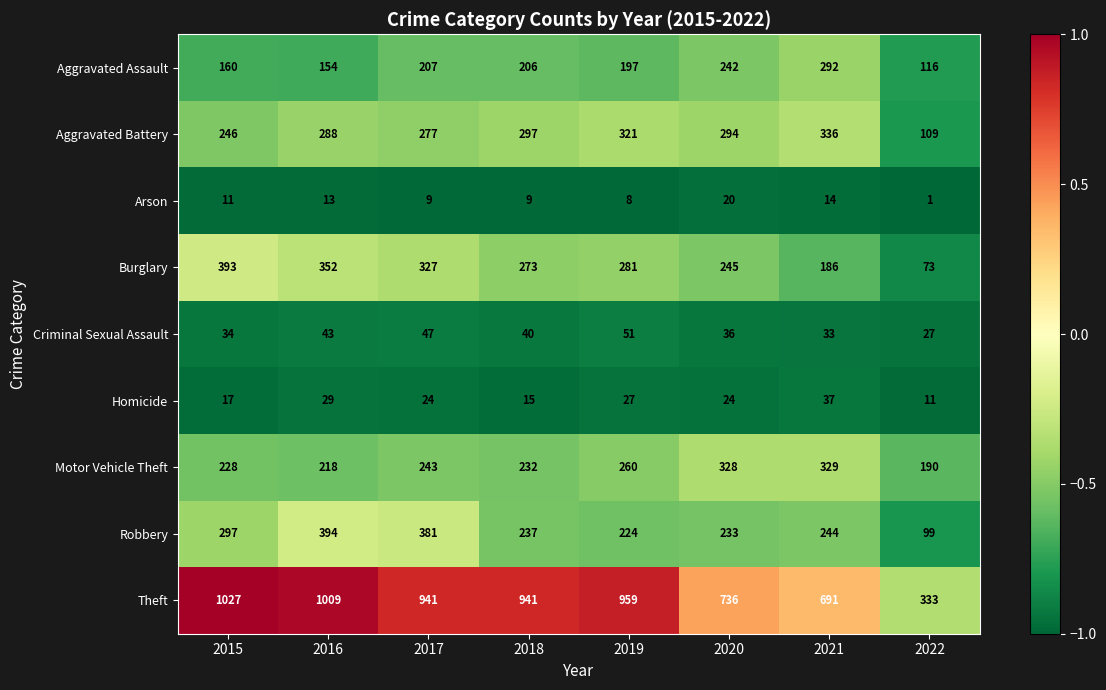

Rank the categories by Aggravated Assault value from lowest to highest.

2022, 2016, 2015, 2019, 2018, 2017, 2020, 2021